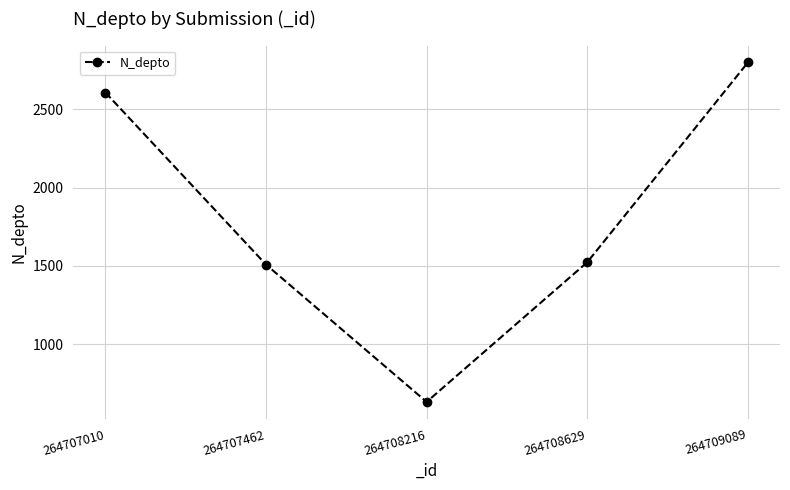

Reading right to left, transcribe all the data shown in this chart.

264709089=2800	264708629=1523	264708216=630	264707462=1508	264707010=2608